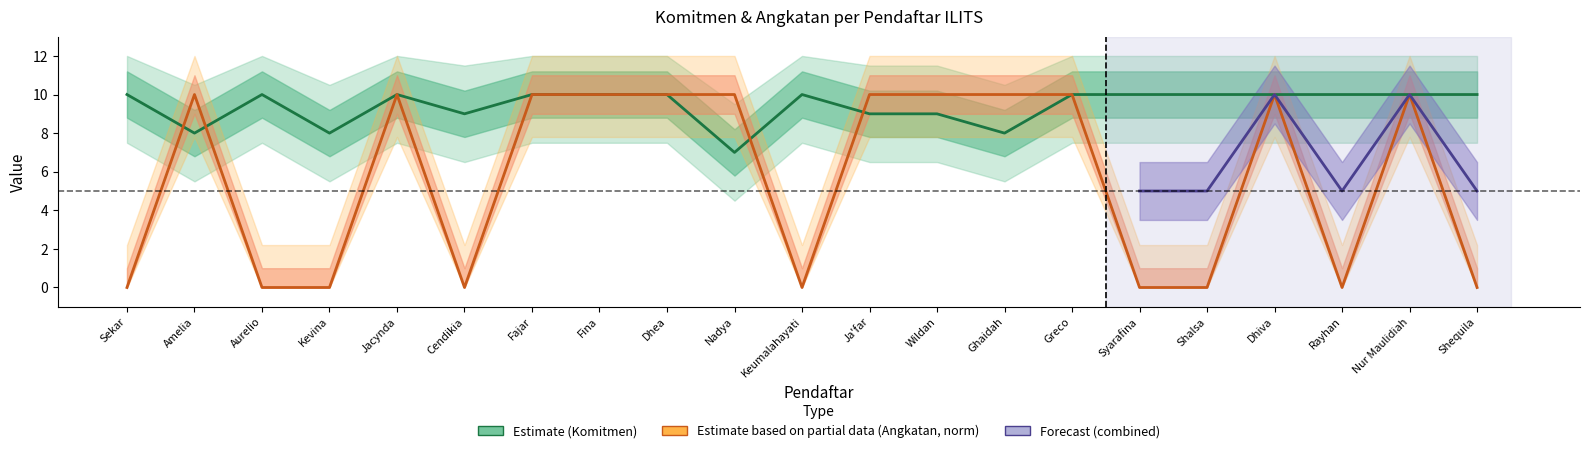

Reading left to right, what are all the values shown in this chart?

komitmen: 10	8	10	8	10	9	10	10	10	7	10	9	9	8	10	10	10	10	10	10	10
angkatan: 0	10	0	0	10	0	10	10	10	10	0	10	10	10	10	0	0	10	0	10	0